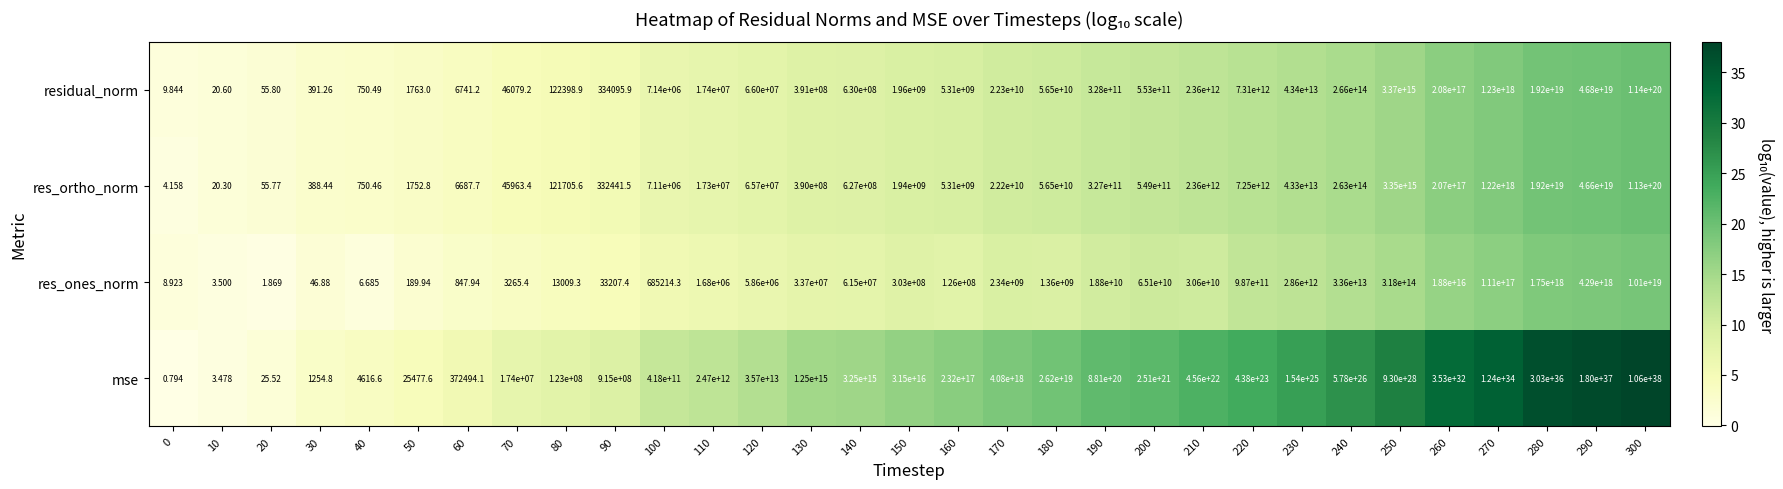

Which series has the widest spread of values?

mse